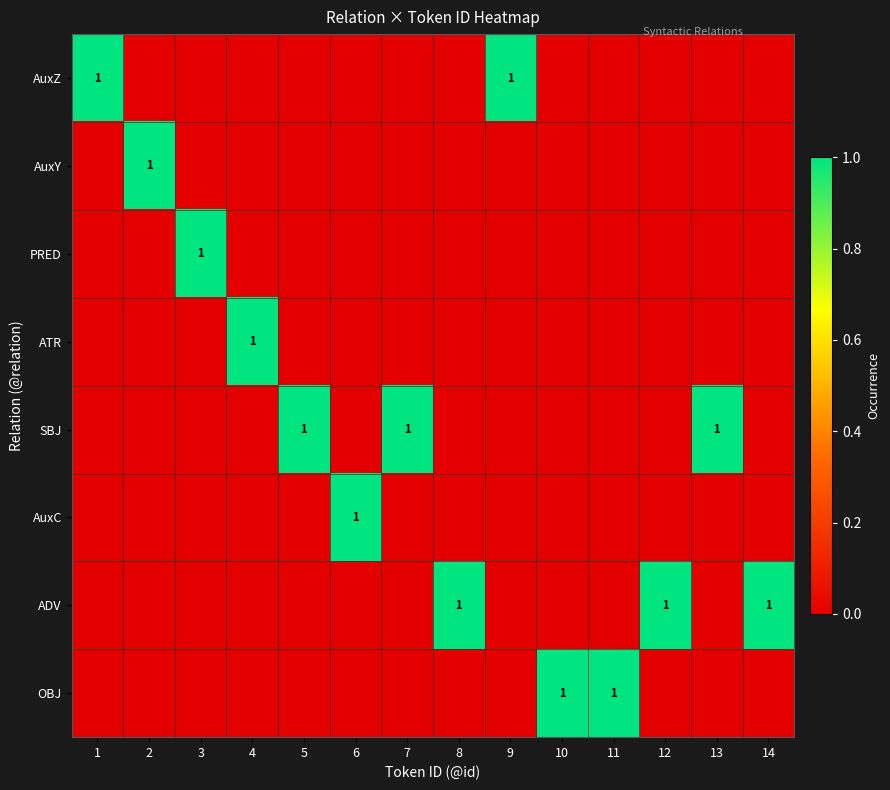

The value of OBJ at 7 is 0. True or false?

True